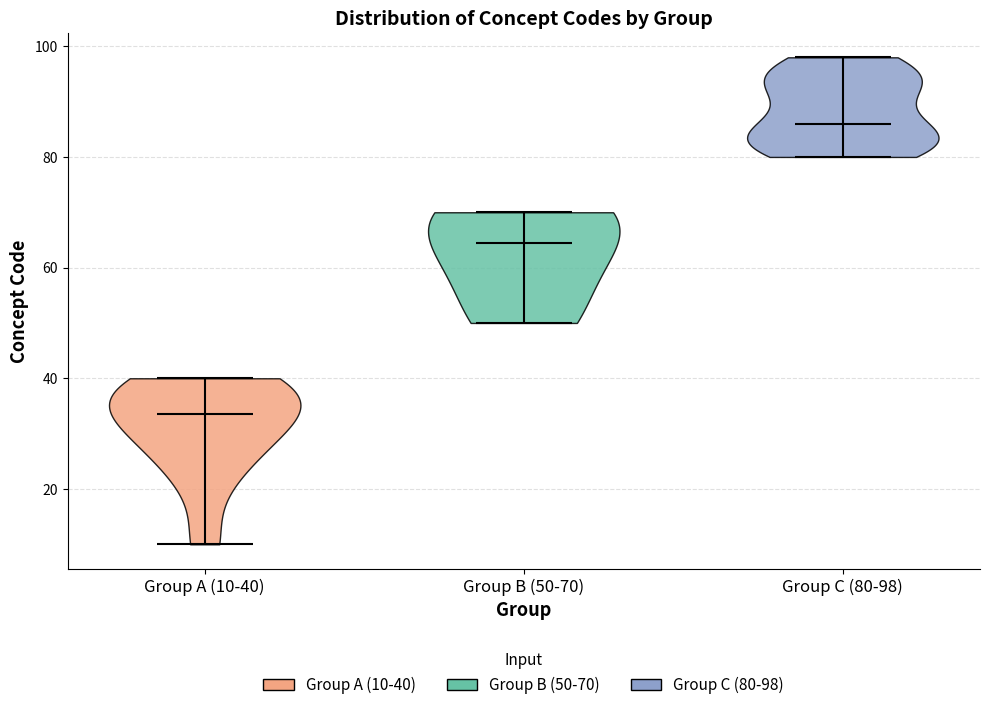

Where does the median line of the violin for Group B (50-70) sit on the y-axis? The values are not printed on the chart, so give them approximately, as read against the axis.

64